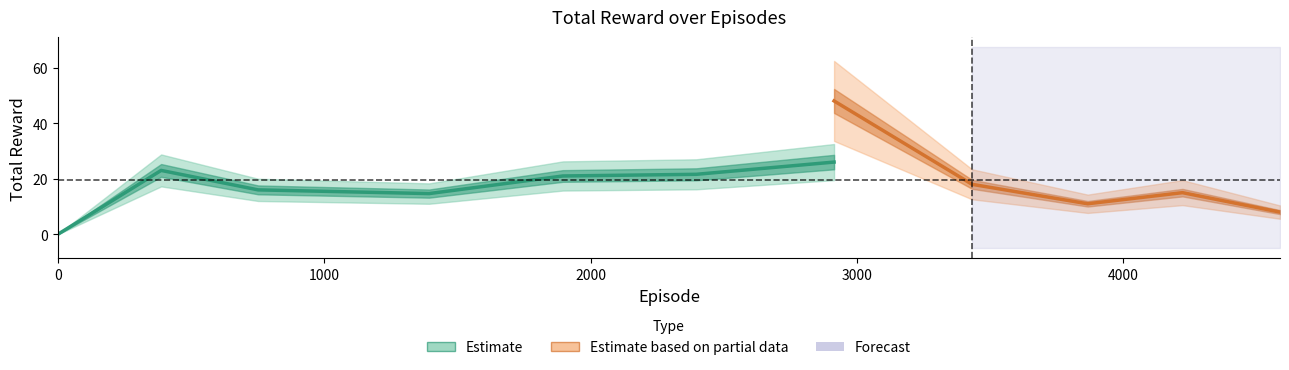

What is the label of the 6th point from the left?

2397.0